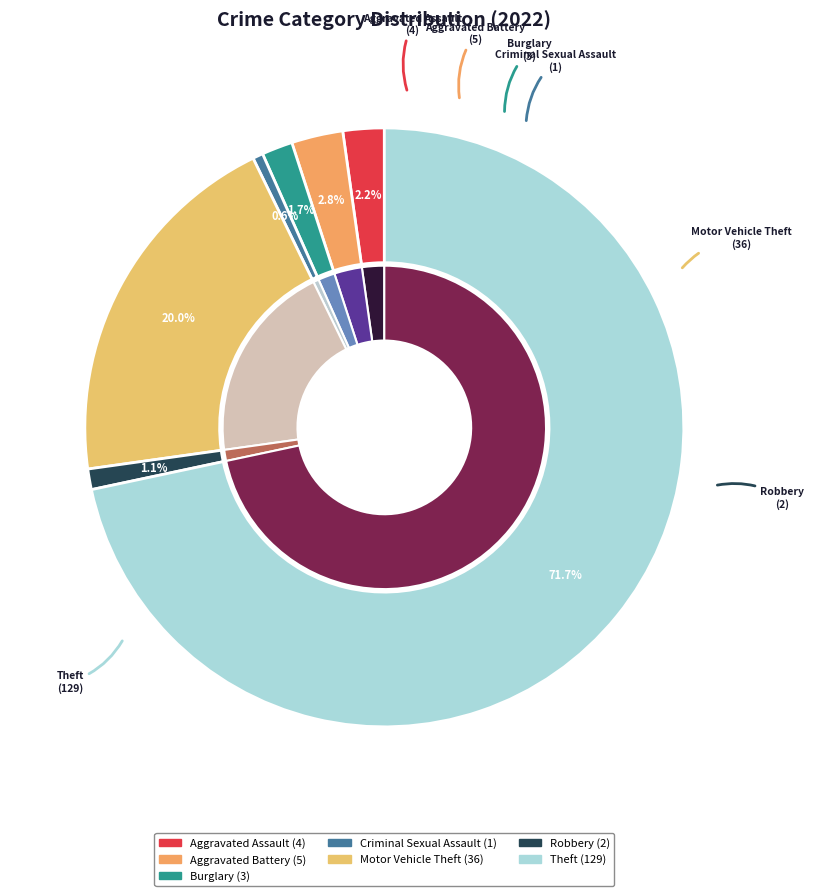

True or false: Burglary accounts for 1% of the total.

False